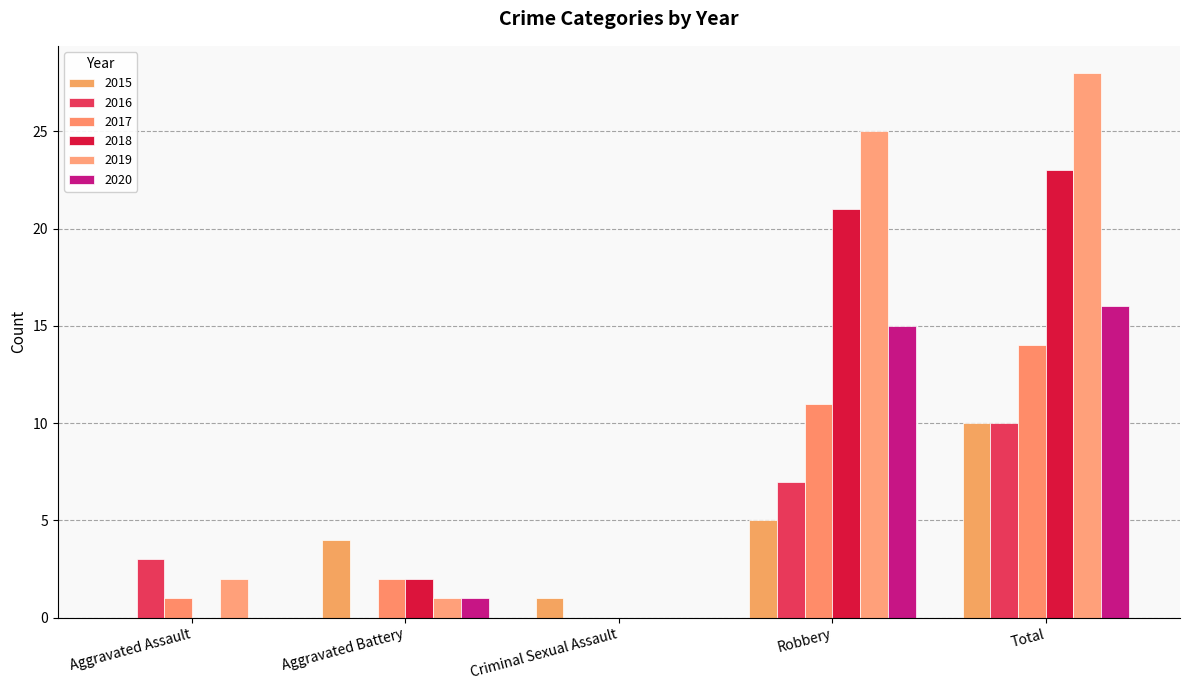

Does the chart contain stacked bars?

No